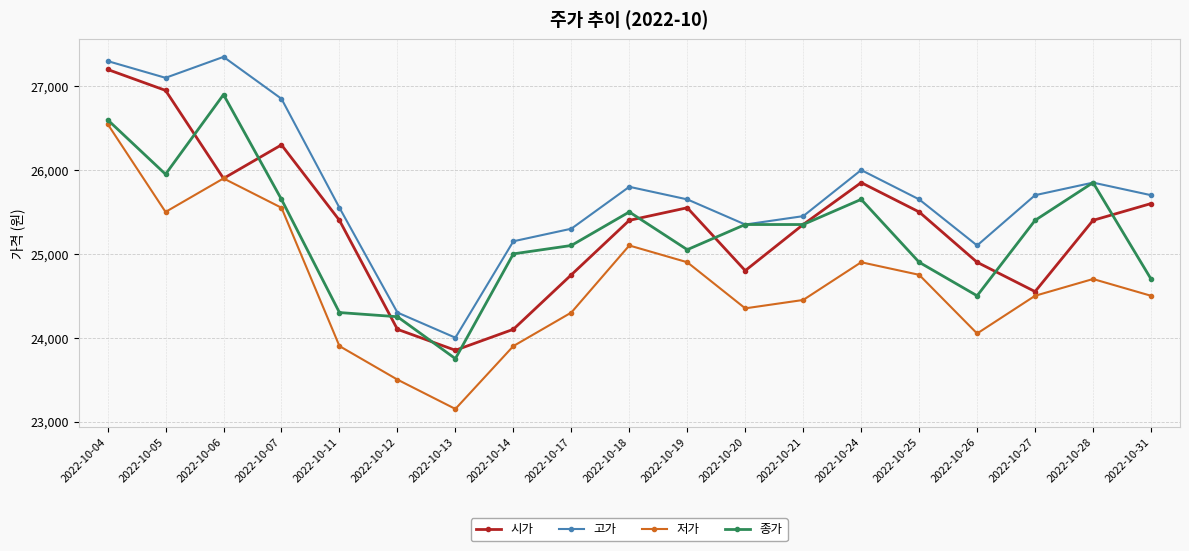

At which label does 시가 first exceed 25400?

2022-10-04